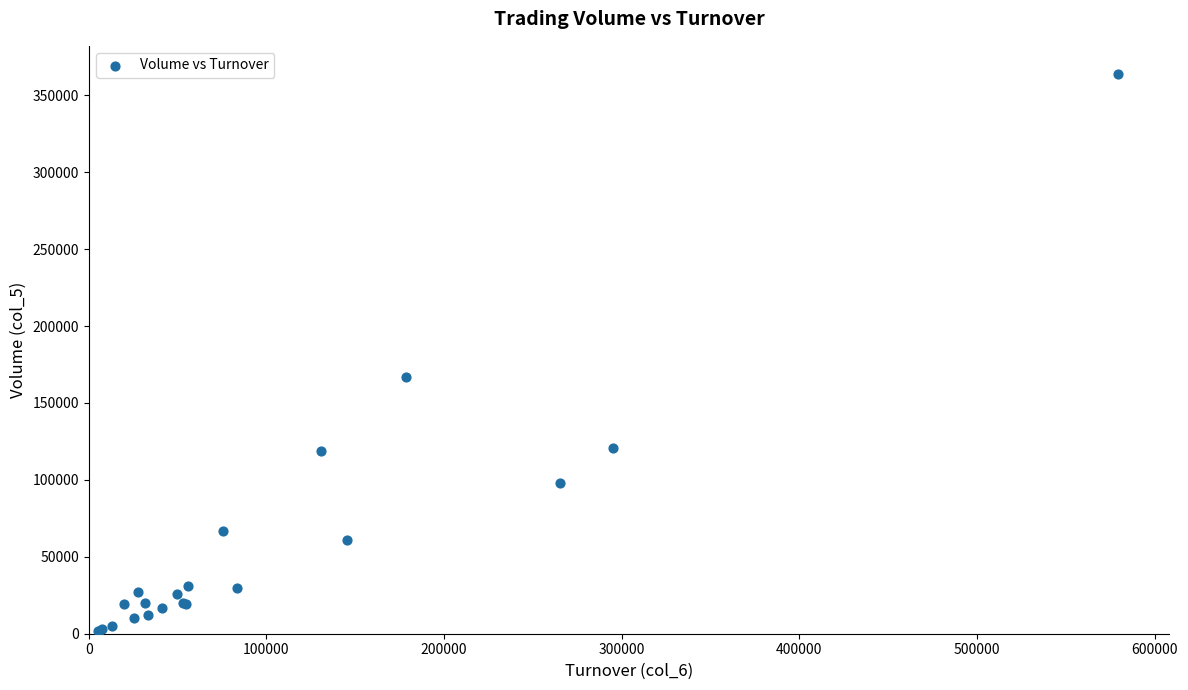

What Y value in the scatter plot is closest to 183000?

167000